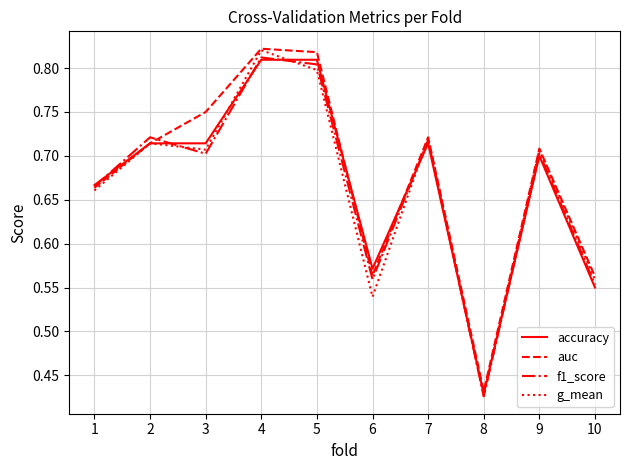

Which series changed the most between 5 and 8?

auc